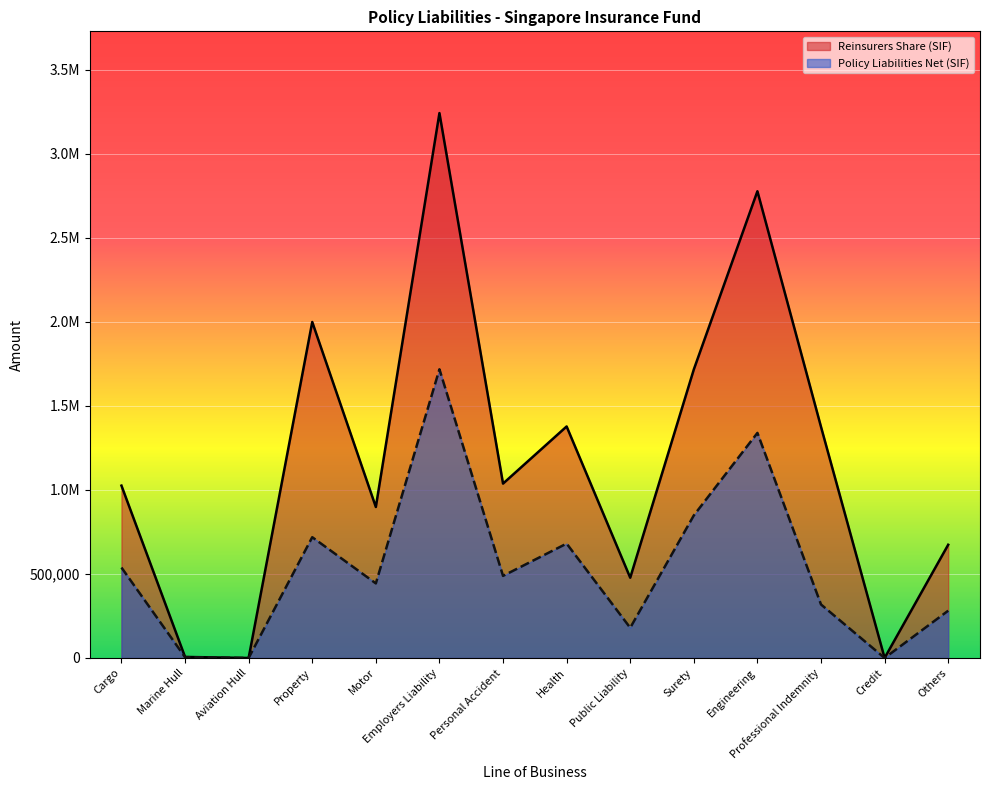

At which category does Reinsurers Share (SIF) reach its first local peak?

Property